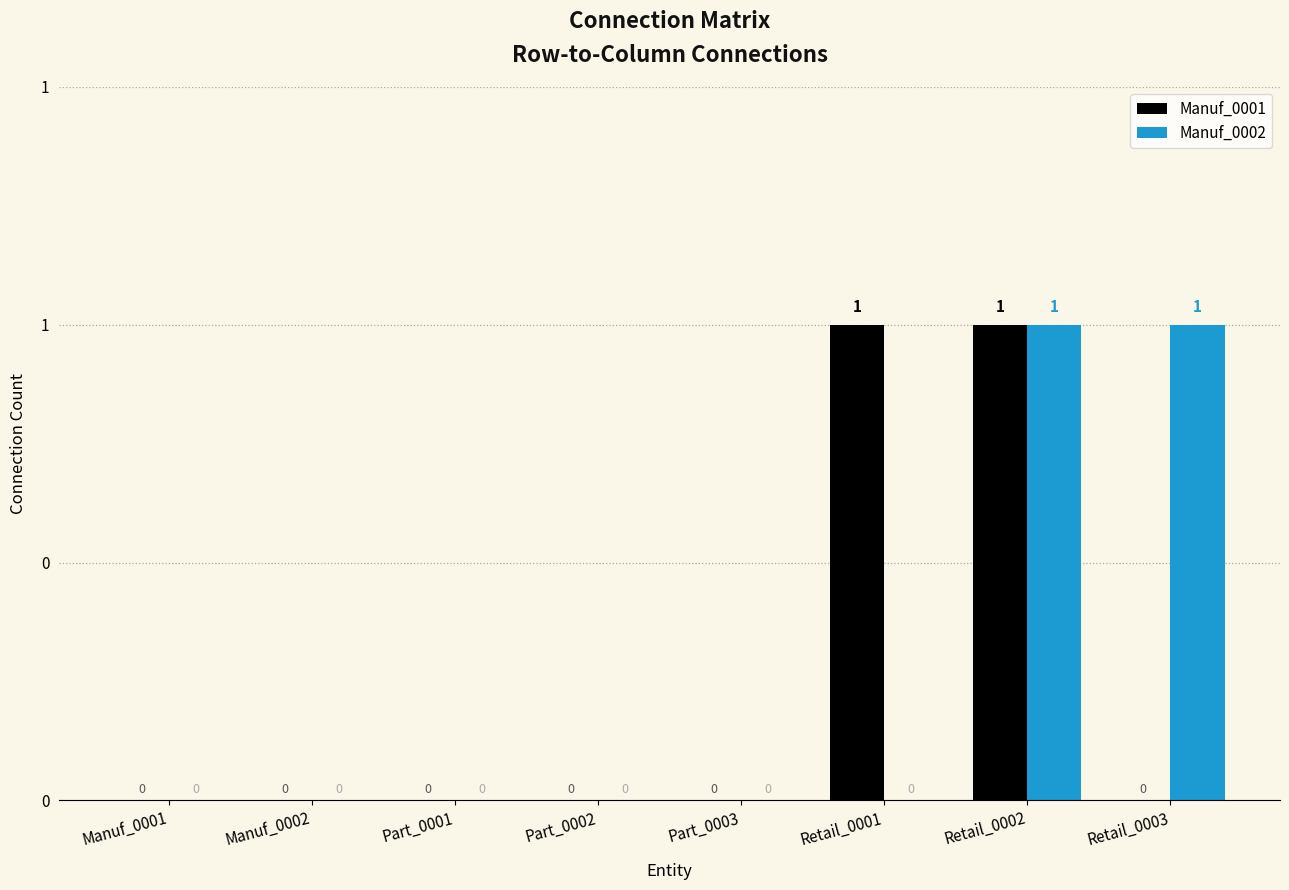

What position from the right is Retail_0001?

3